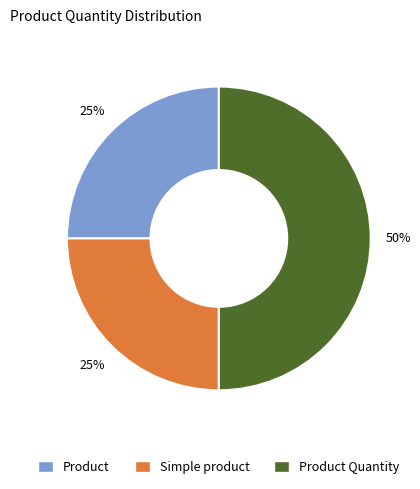

To the nearest percent, what is the difference between the largest and smallest slice percentages?

25%